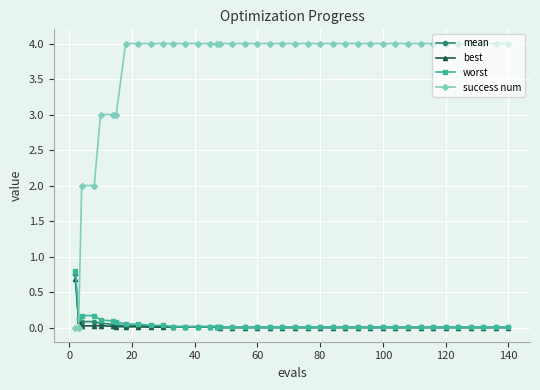

Which series has the largest range (max minus min)?

success num